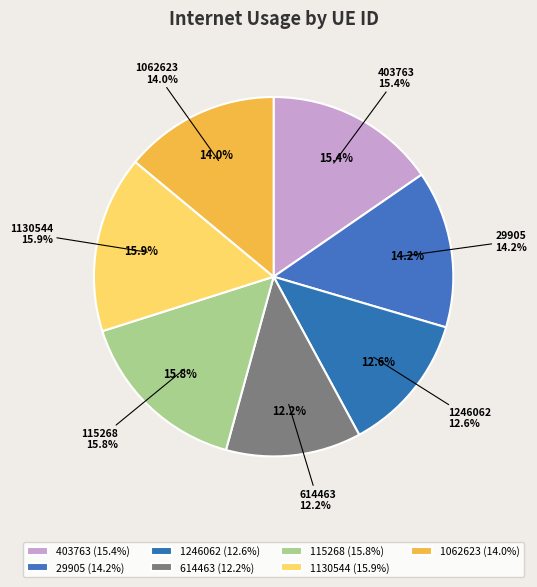

Count the number of slices in the pie.

7